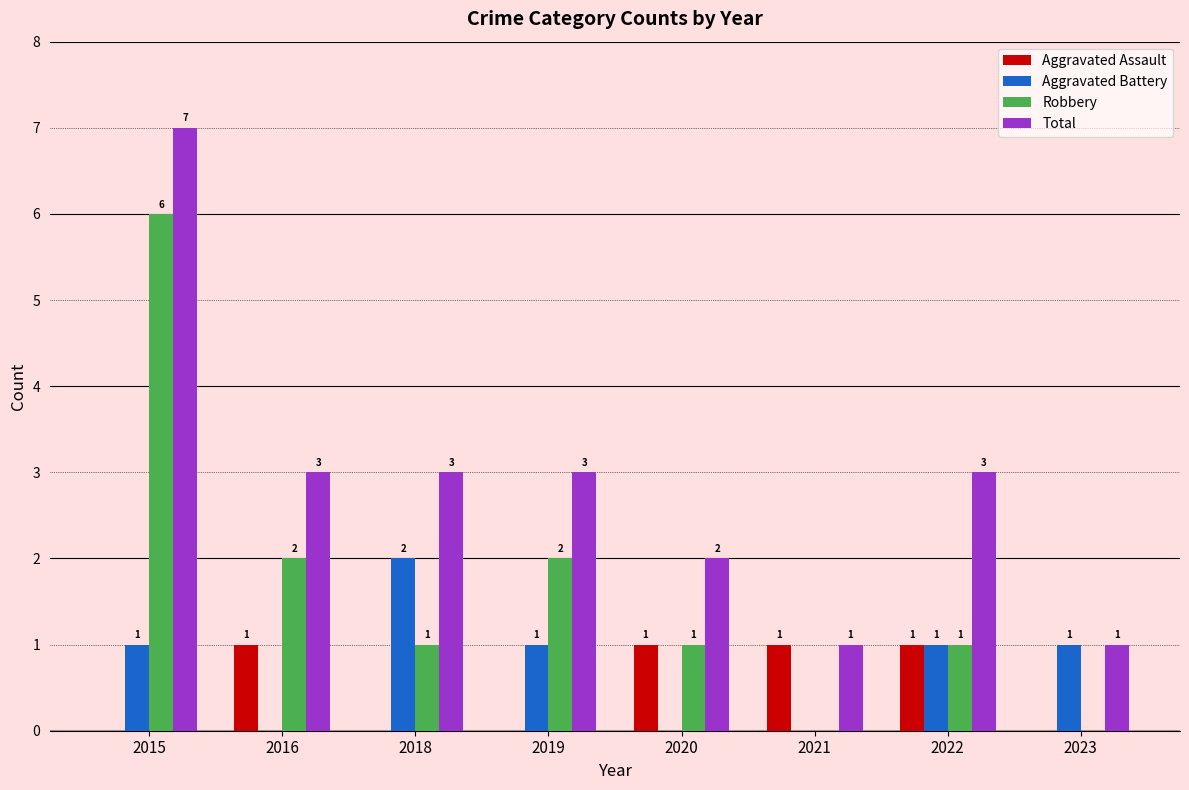

Which series has the largest total across all categories?

Total